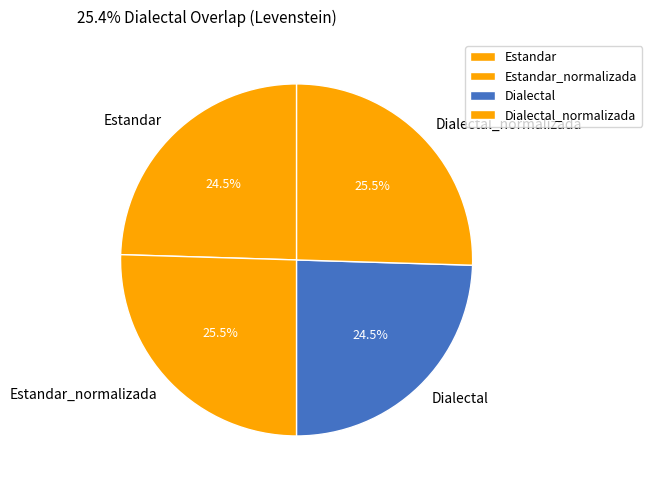

What is the total percentage of Dialectal_normalizada and Dialectal?

50.0%